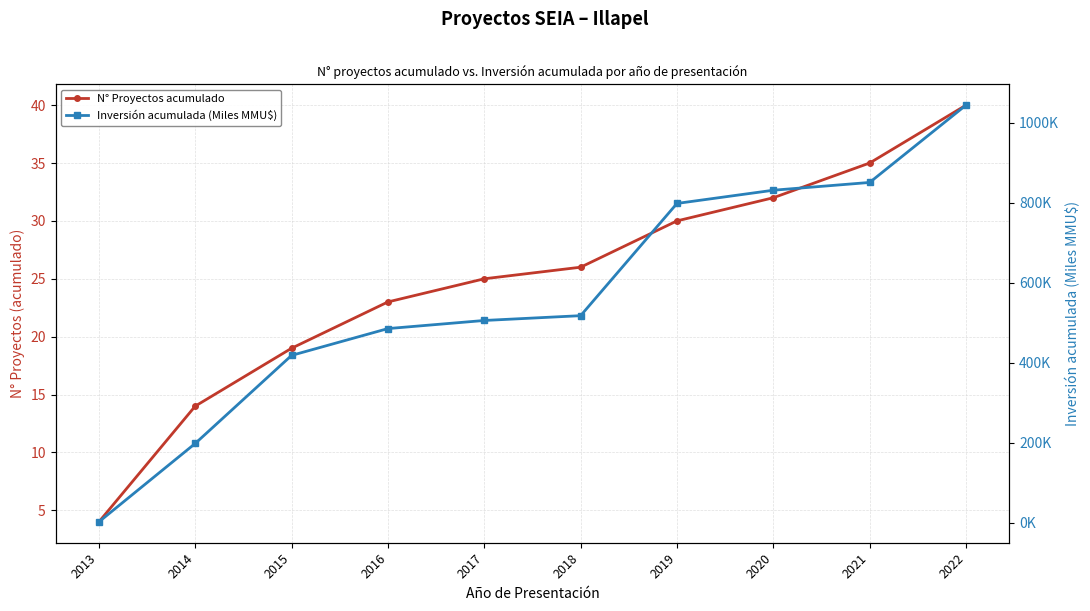

List the series in order of their peak value, highest first.

Inversión acumulada (Miles MMU$), N° Proyectos acumulado